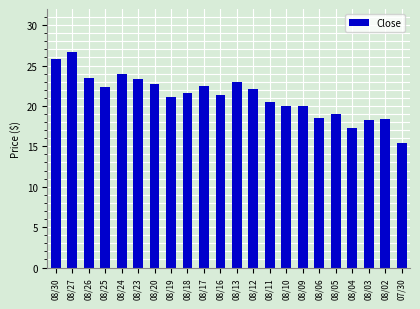

What is the maximum value shown in the chart?

26.7